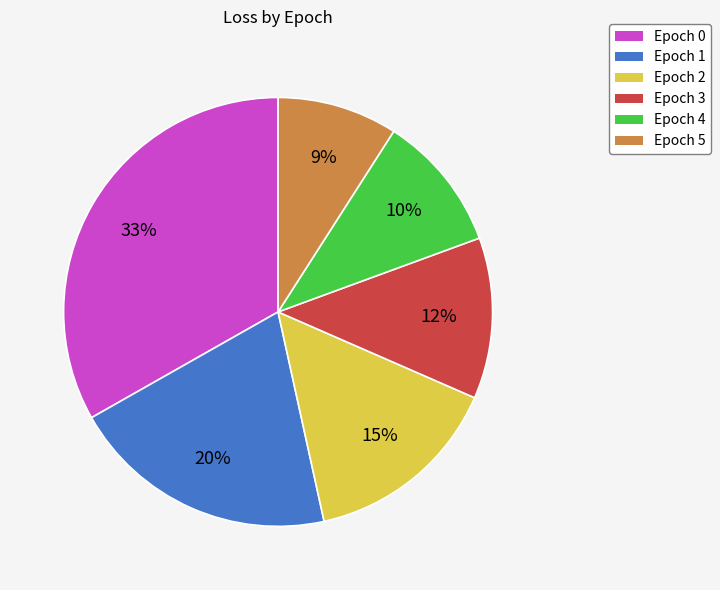

Does Epoch 2 account for over 50% of the chart?

No